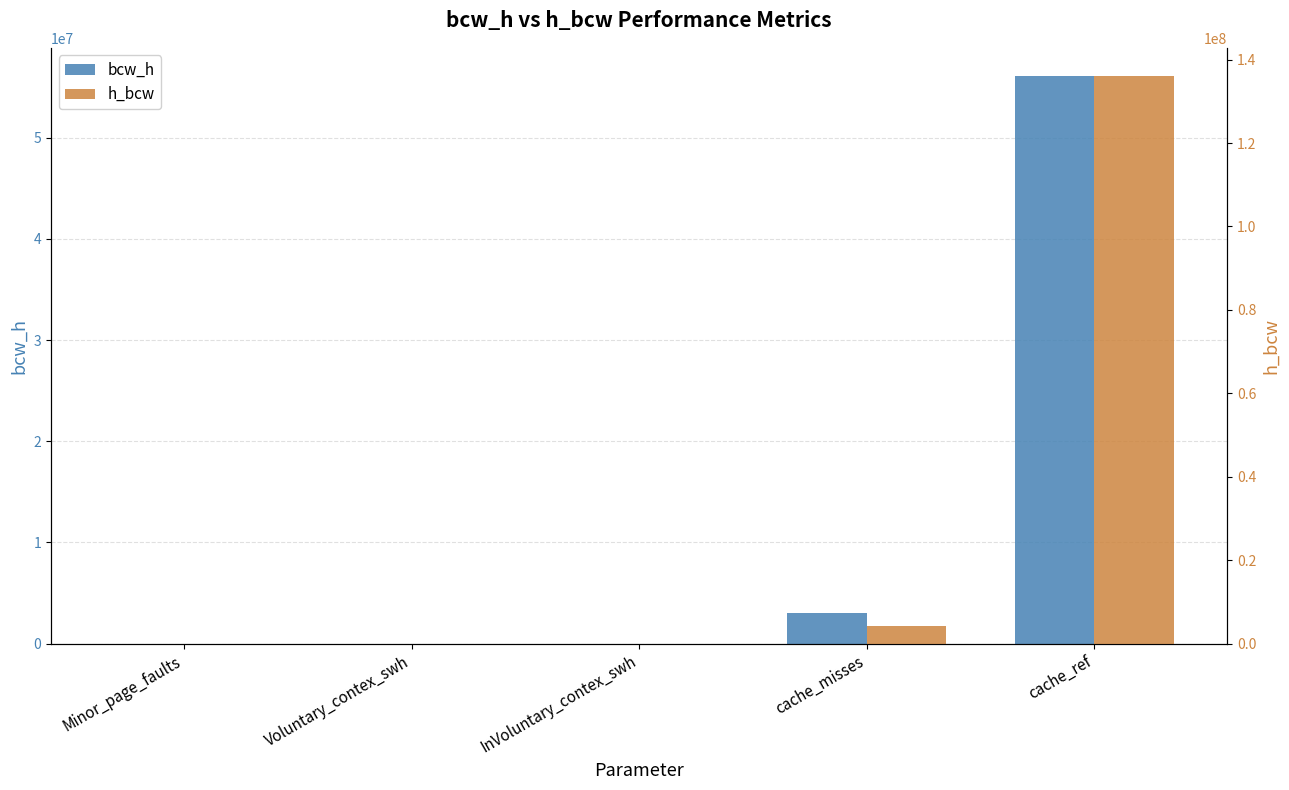

Between cache_ref and Minor_page_faults, which is larger?

cache_ref